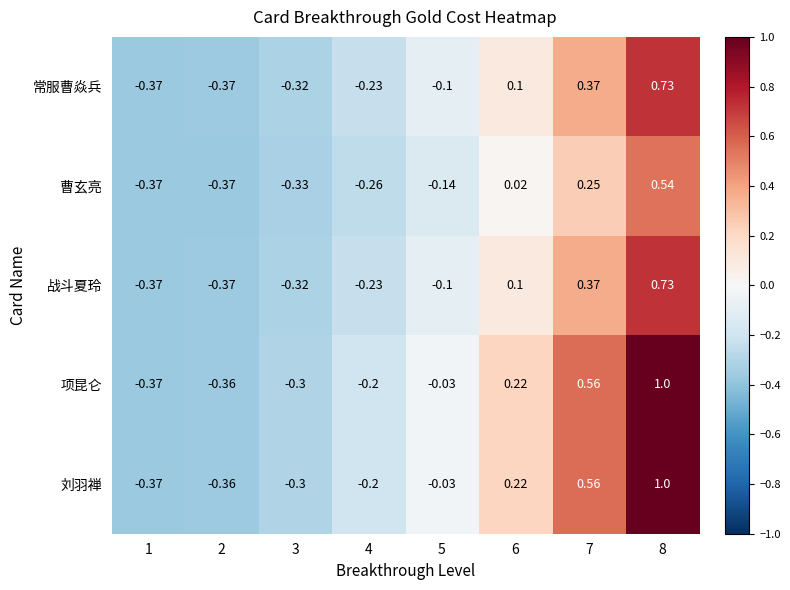

How many negative values does the 战斗夏玲 series have?

5